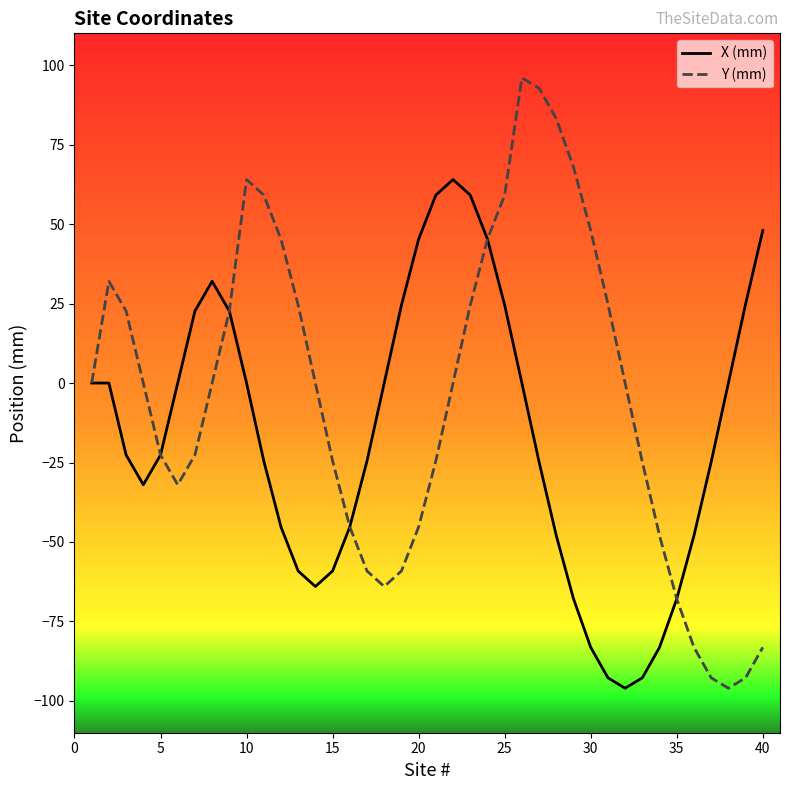

List the series in order of their peak value, highest first.

Y (mm), X (mm)